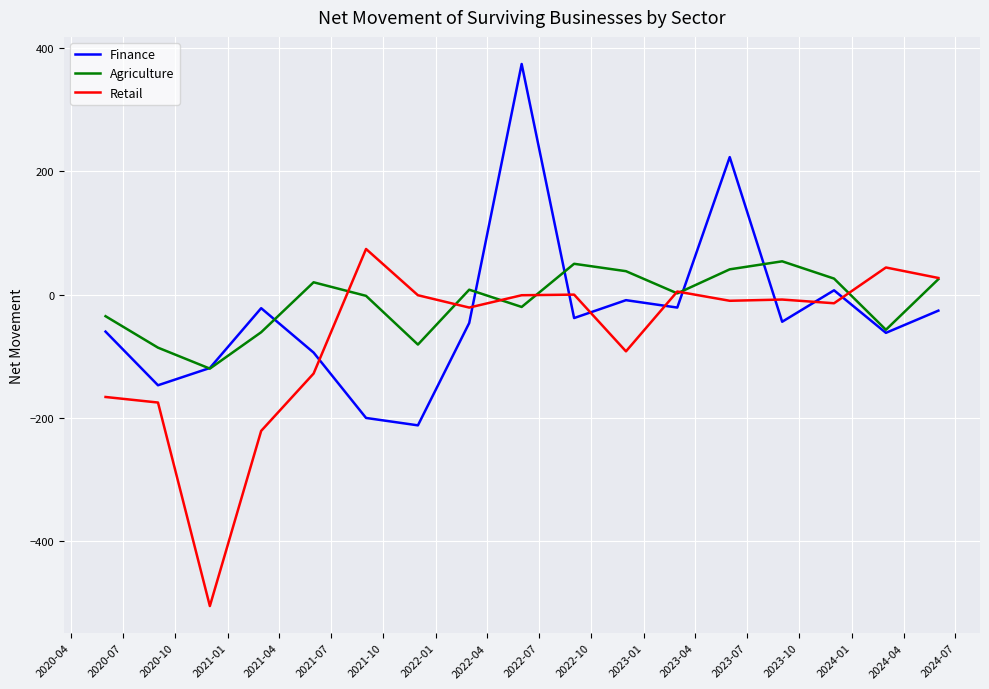

How many times do Retail and Finance cross each other?

9